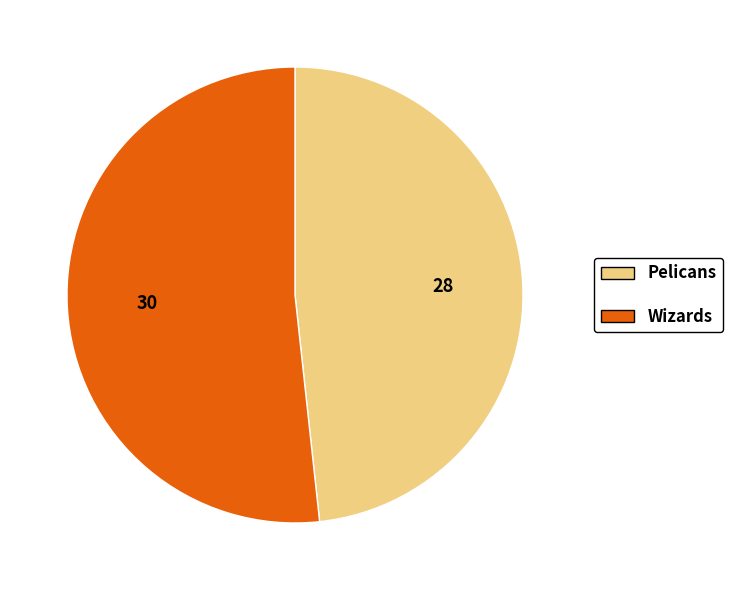

Which category has the biggest portion of the pie?

Wizards